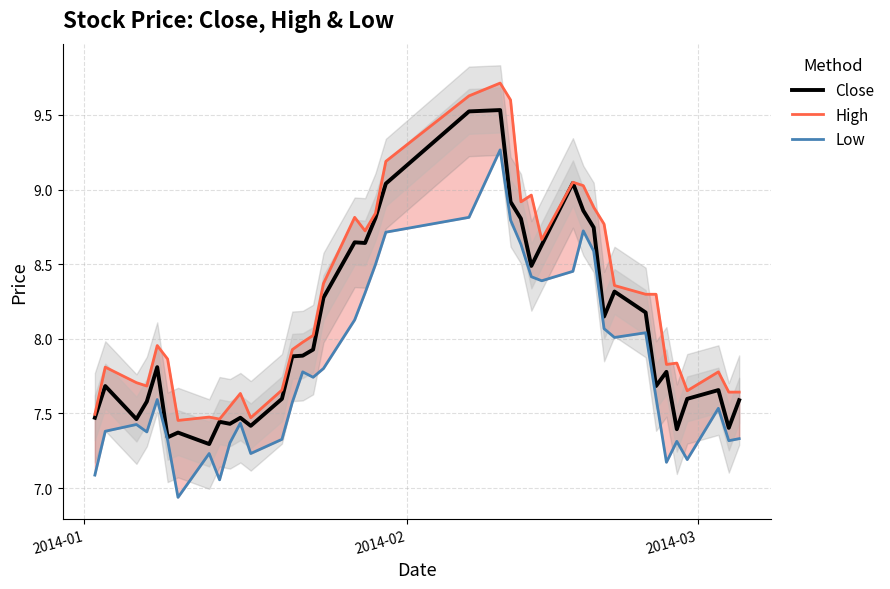

What are all the series names shown in the legend?

Close, High, Low